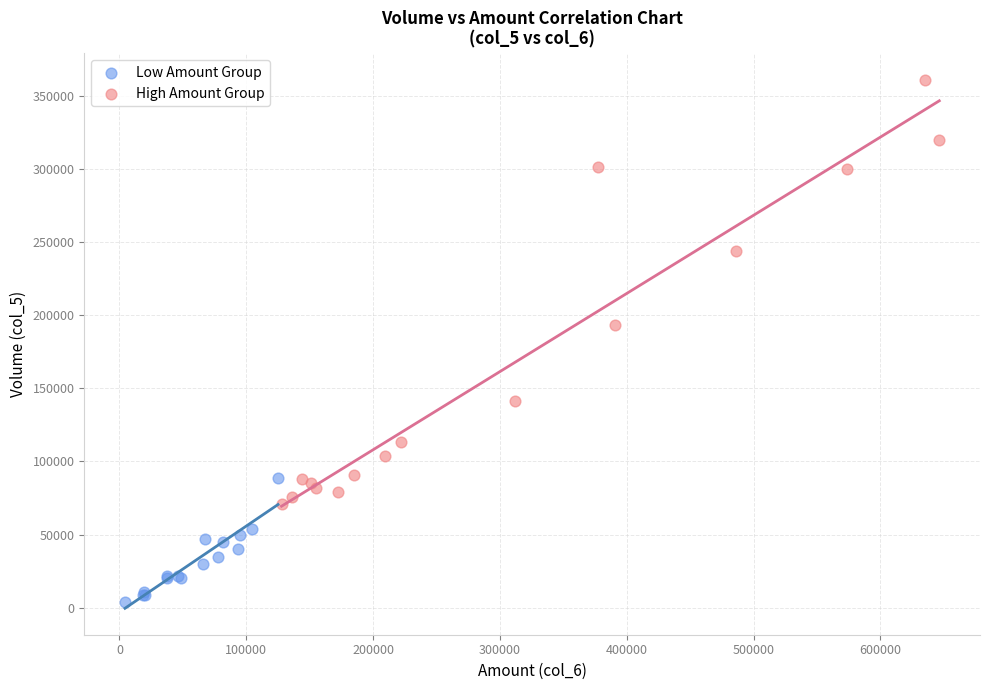

Which series reaches the minimum Y coordinate?

Low Amount Group